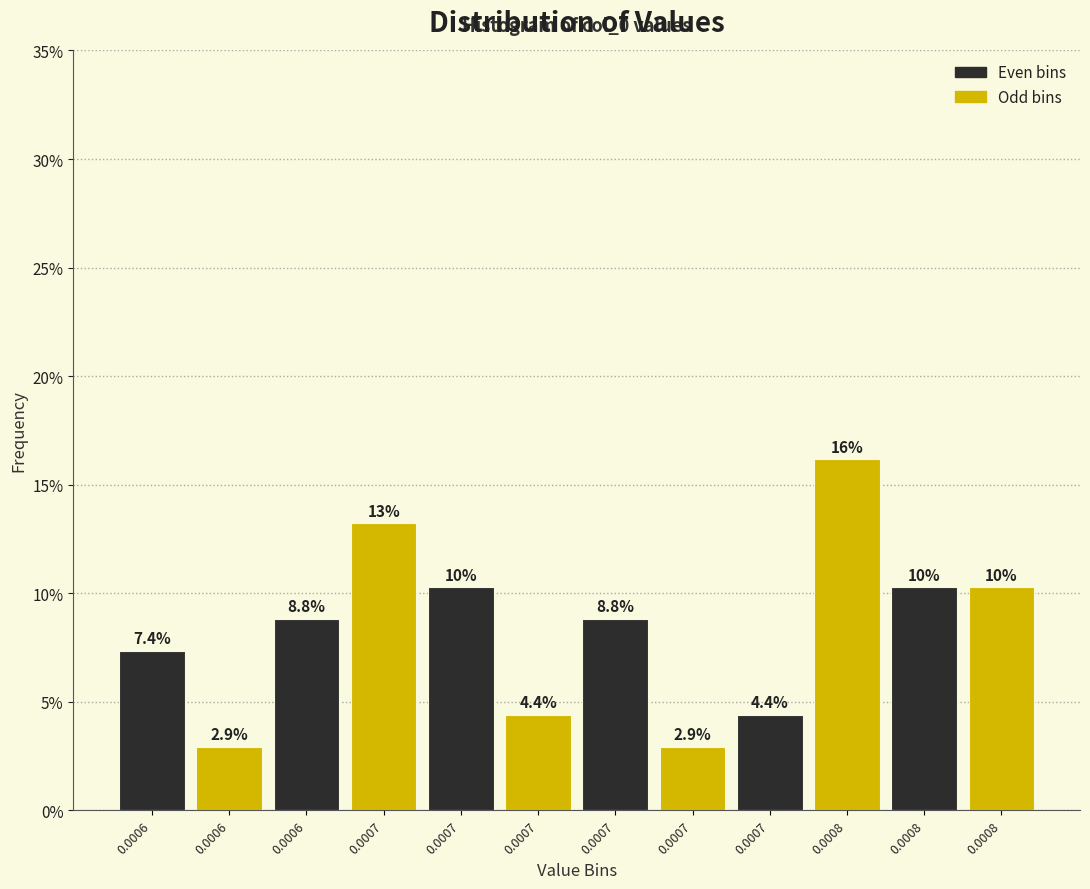

Are the bars horizontal?

No